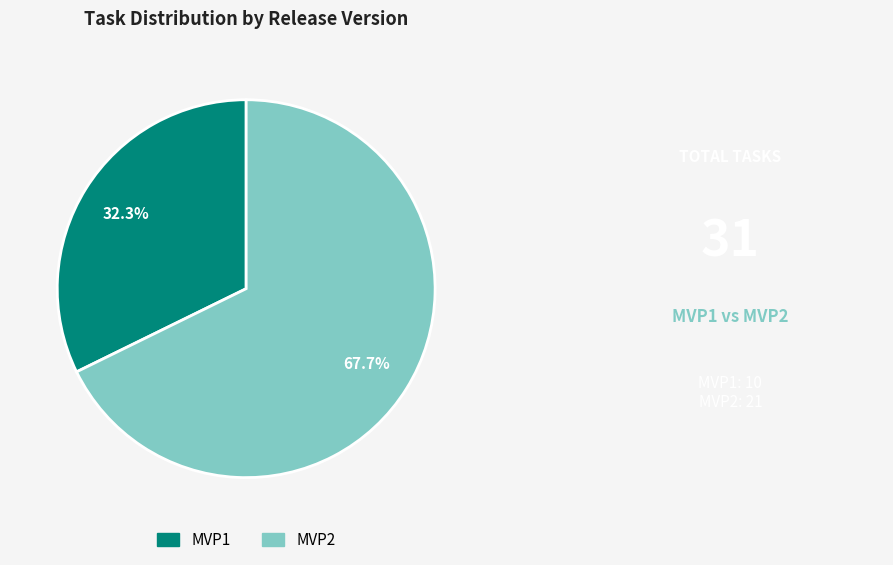

How many segments does this pie chart have?

2